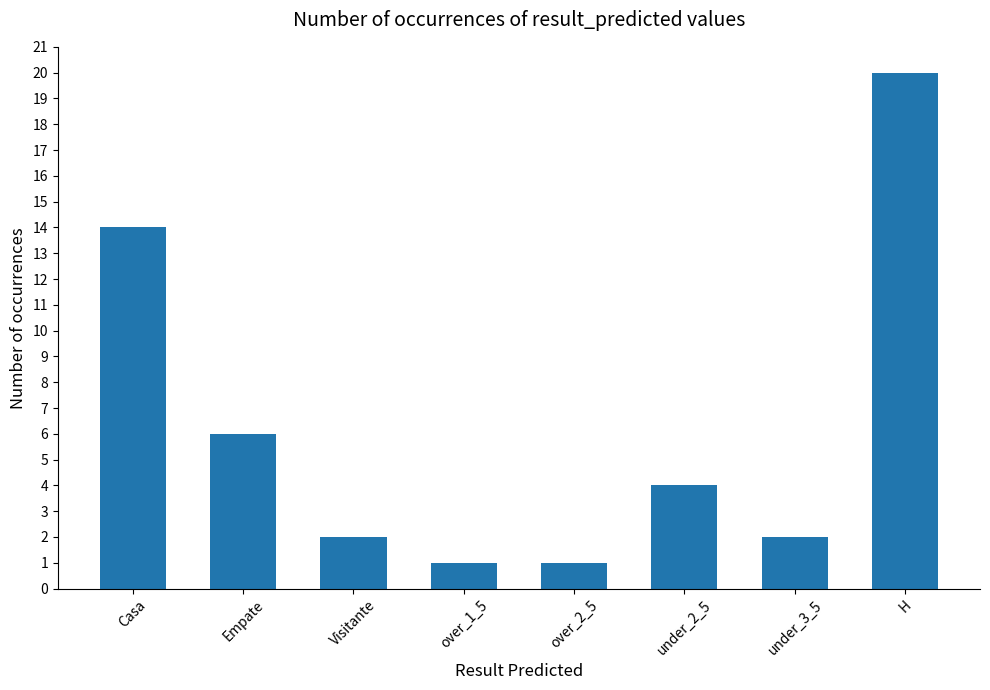

What is the approximate value at Empate, to the nearest 10?

10